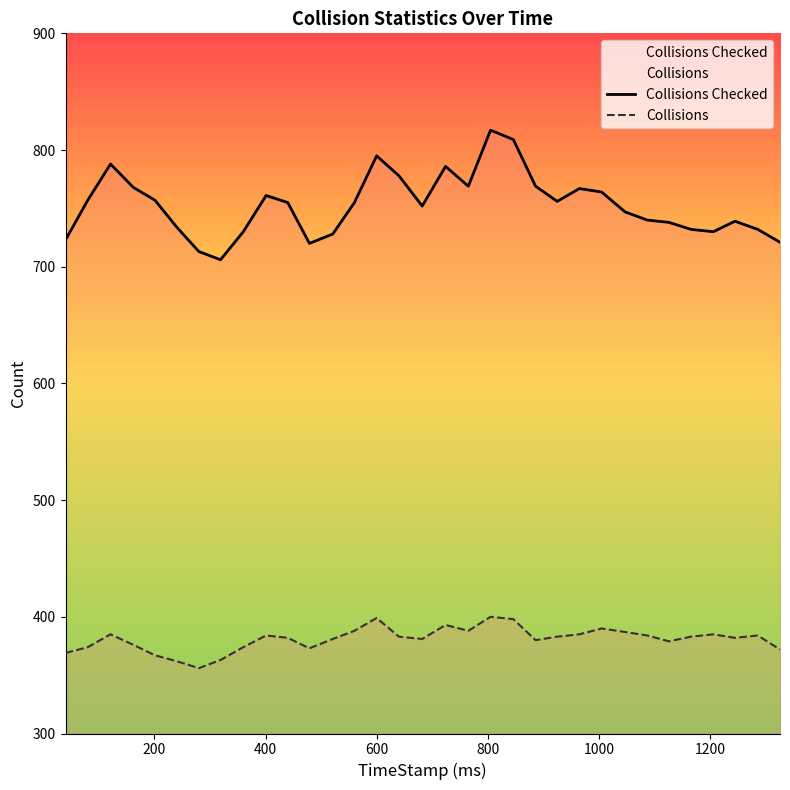

Which series has the widest spread of values?

Collisions Checked